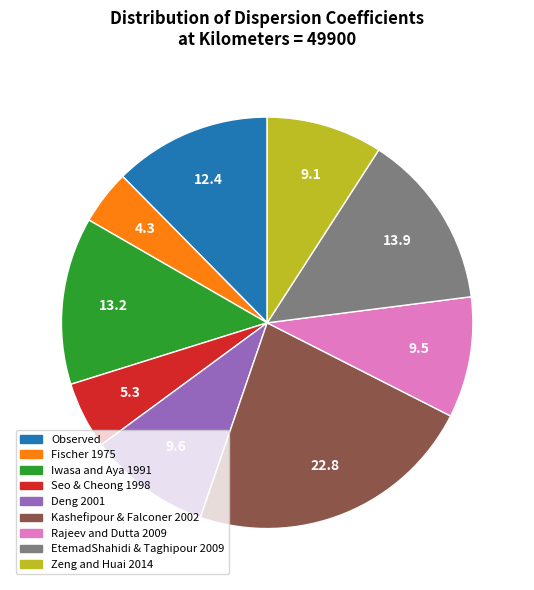

Is it true that Seo & Cheong 1998 is 5% of the pie?

True